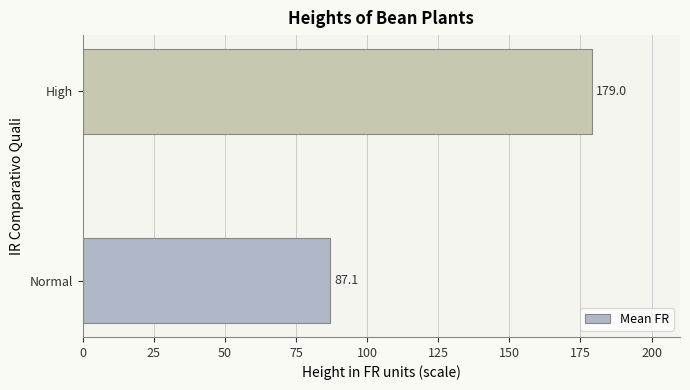

The value at High is 247.8. True or false?

False